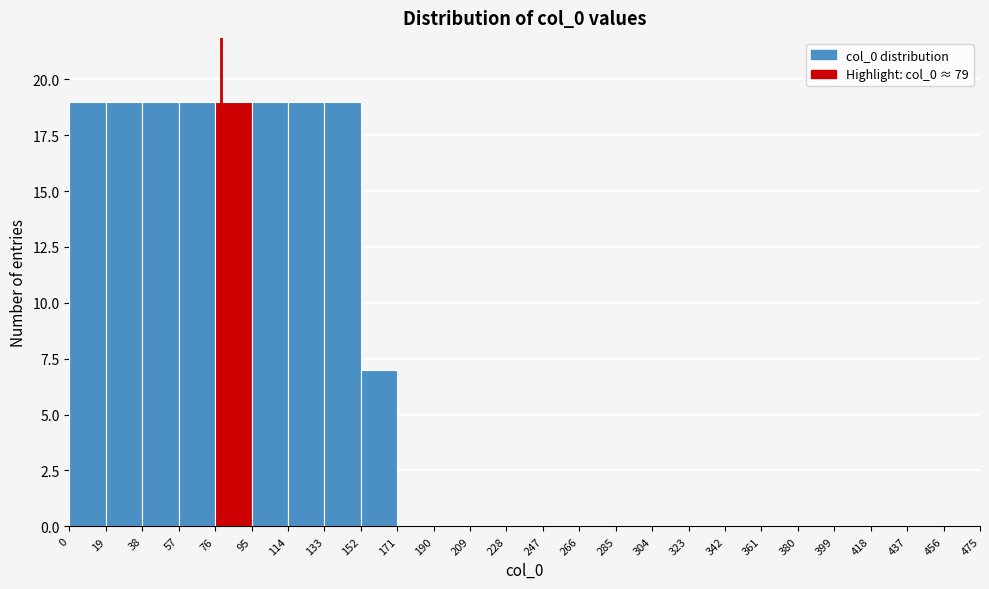

How tall is the bar that spans 95 to 114 on the x-axis? The values are not printed on the chart, so give them approximately, as read against the axis.

19